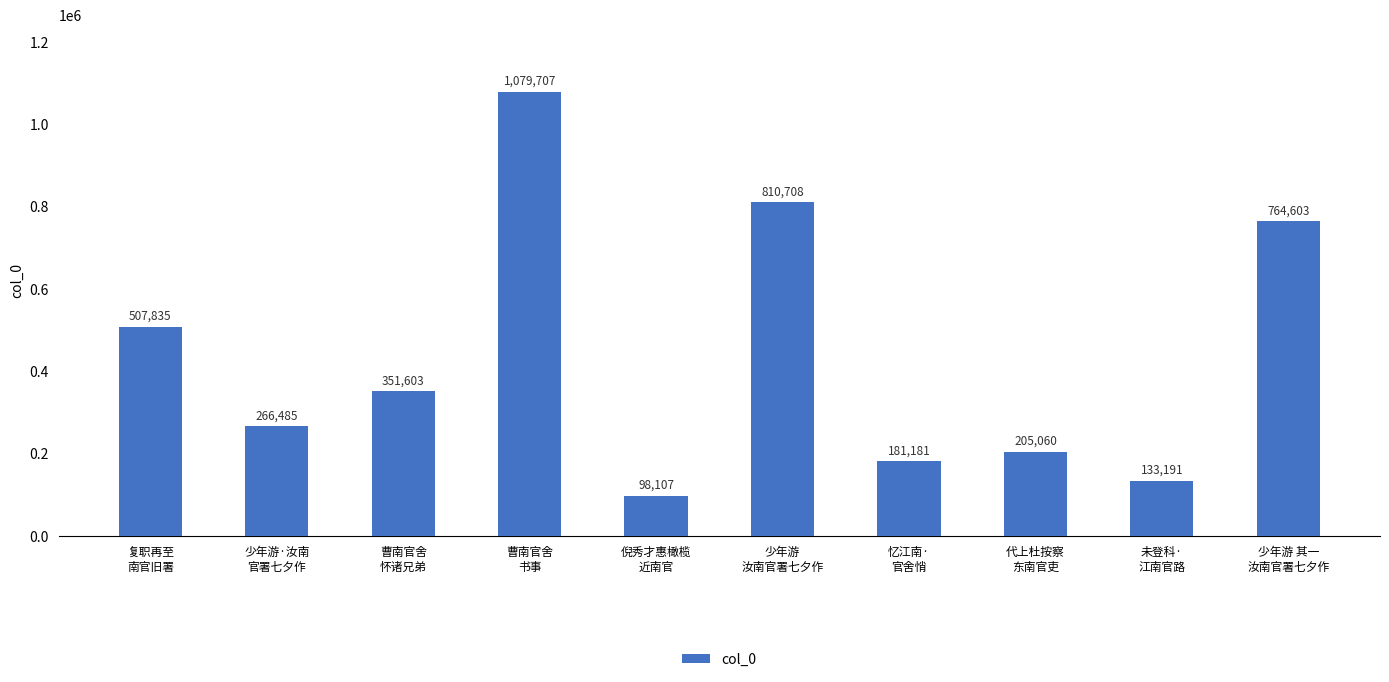

What is the value of the 9th bar from the left?

133191